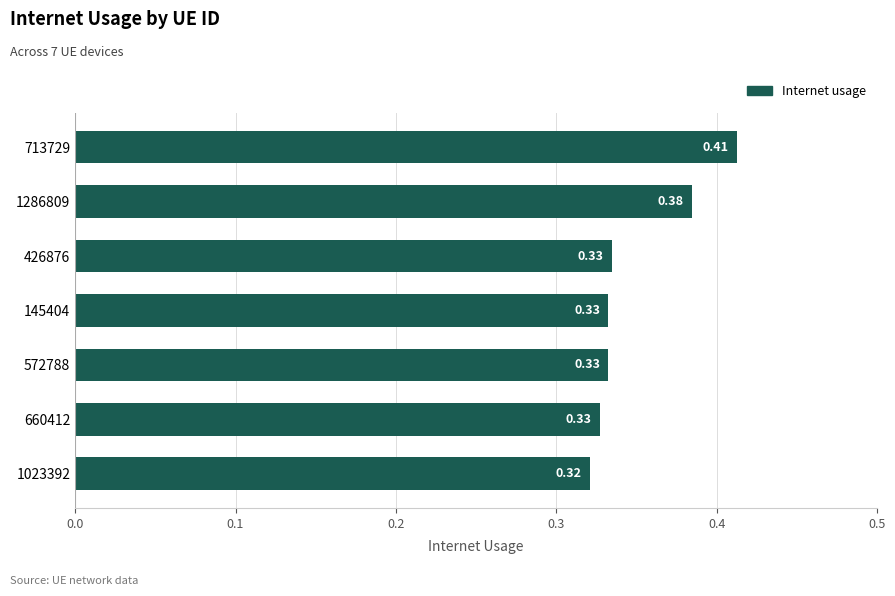

What is the sum of the values at 145404 and 1286809?

0.7